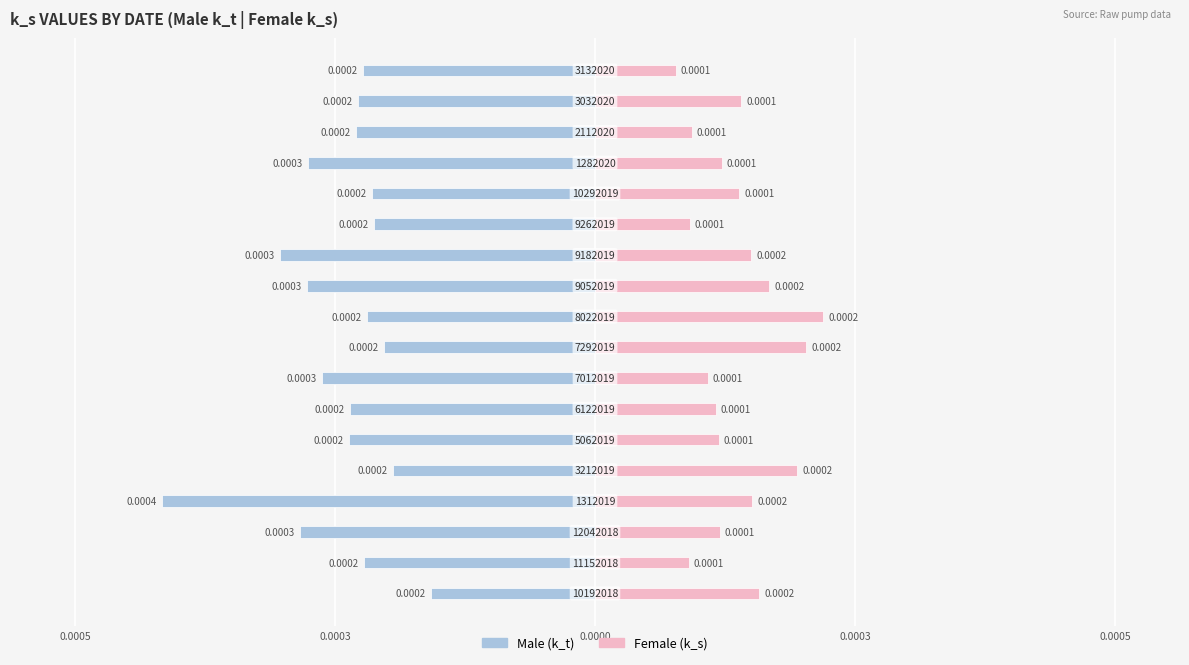

Which series has the widest spread of values?

Male